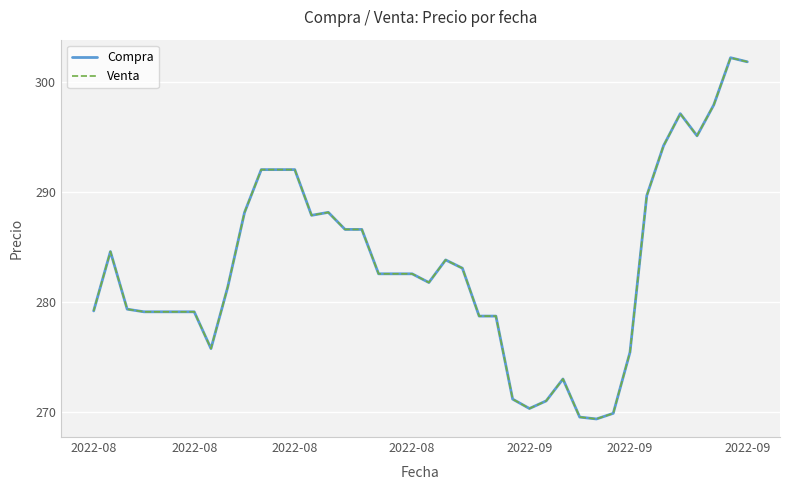

How many interior local valleys does the Venta series have?

6